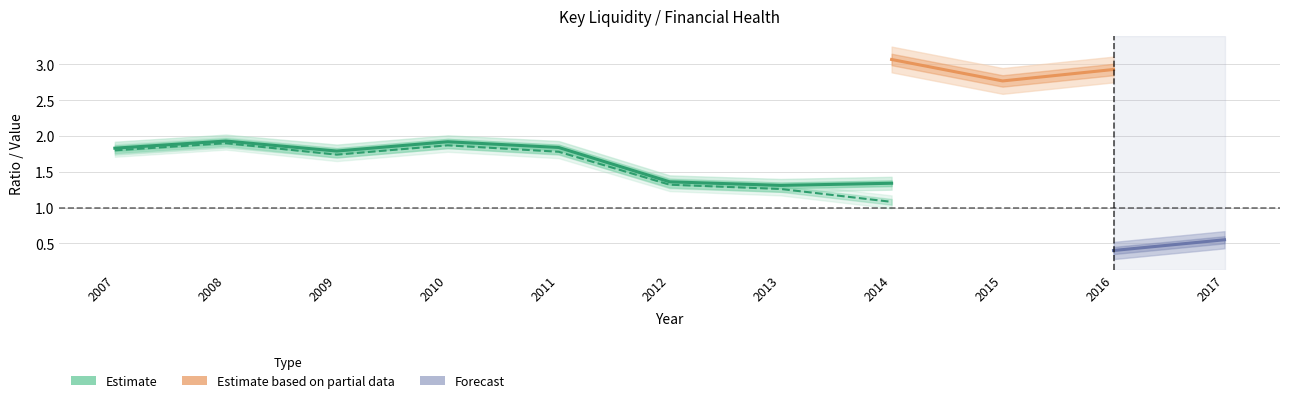

Does the chart display data point markers on the line(s)?

No